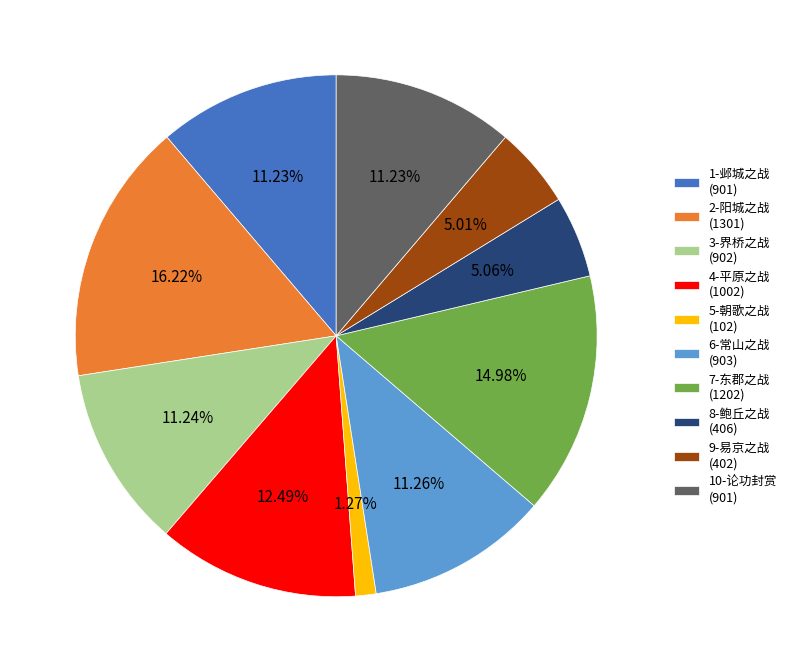

Does any single category account for the majority?

No